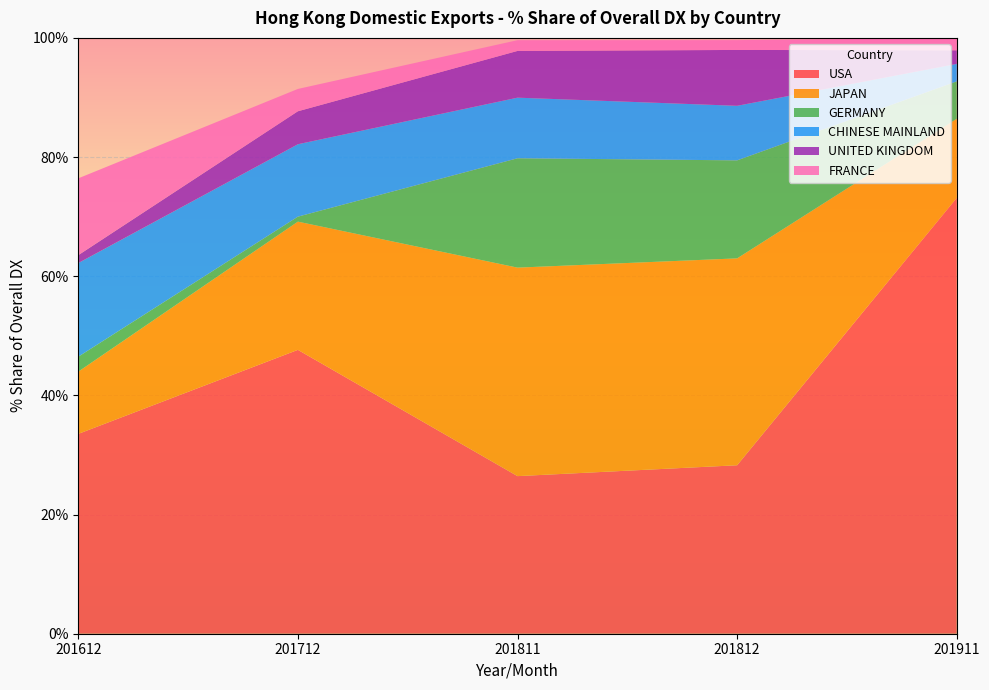

Reading left to right, transcribe all the data shown in this chart.

USA: 33.5	47.6	26.4	28.3	73.1
JAPAN: 10.4	21.5	35.0	34.7	13.3
GERMANY: 2.5	0.8	18.4	16.5	6.3
CHINESE MAINLAND: 15.7	12.2	10.2	9.2	2.9
UNITED KINGDOM: 1.3	5.5	7.8	9.4	2.3
FRANCE: 12.9	3.7	1.8	1.7	2.1